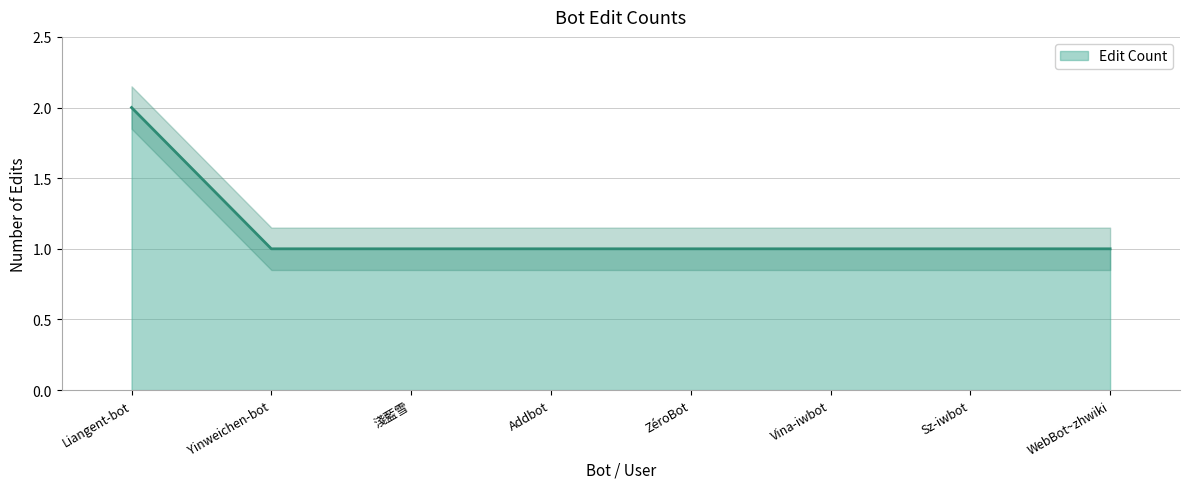

Reading left to right, what are all the values shown in this chart?

2	1	1	1	1	1	1	1